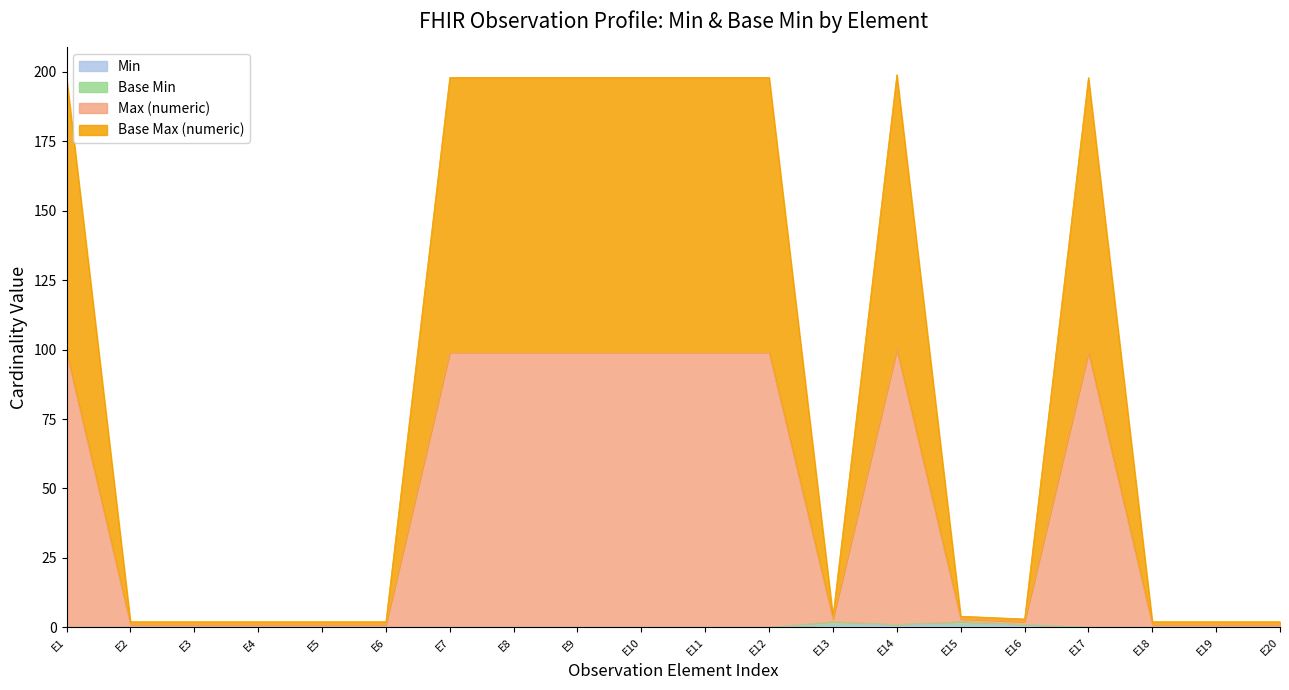

What is the average value of the Base Max (numeric) series?

45